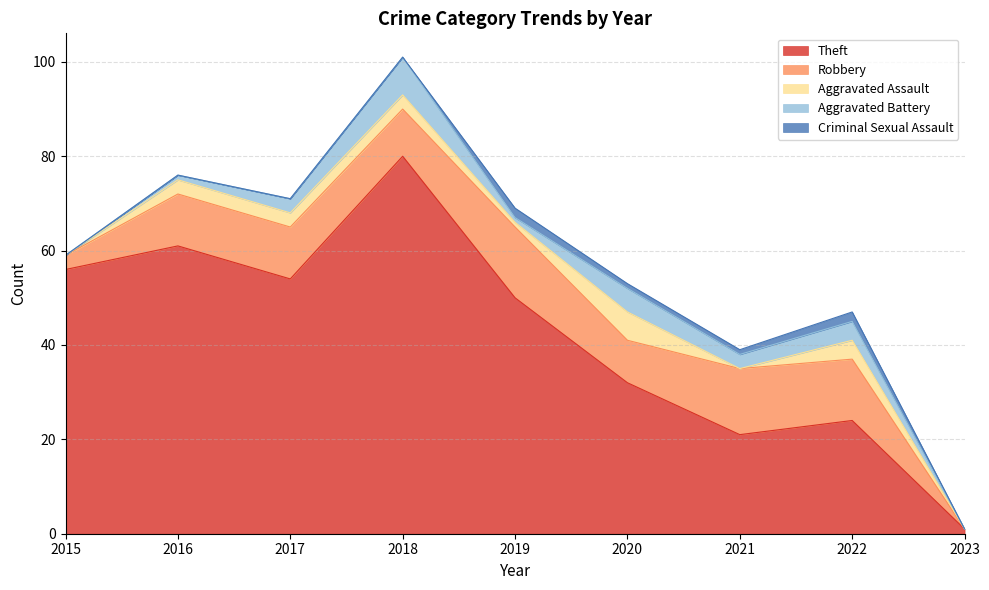

True or false: Theft and Criminal Sexual Assault intersect in this chart.

False